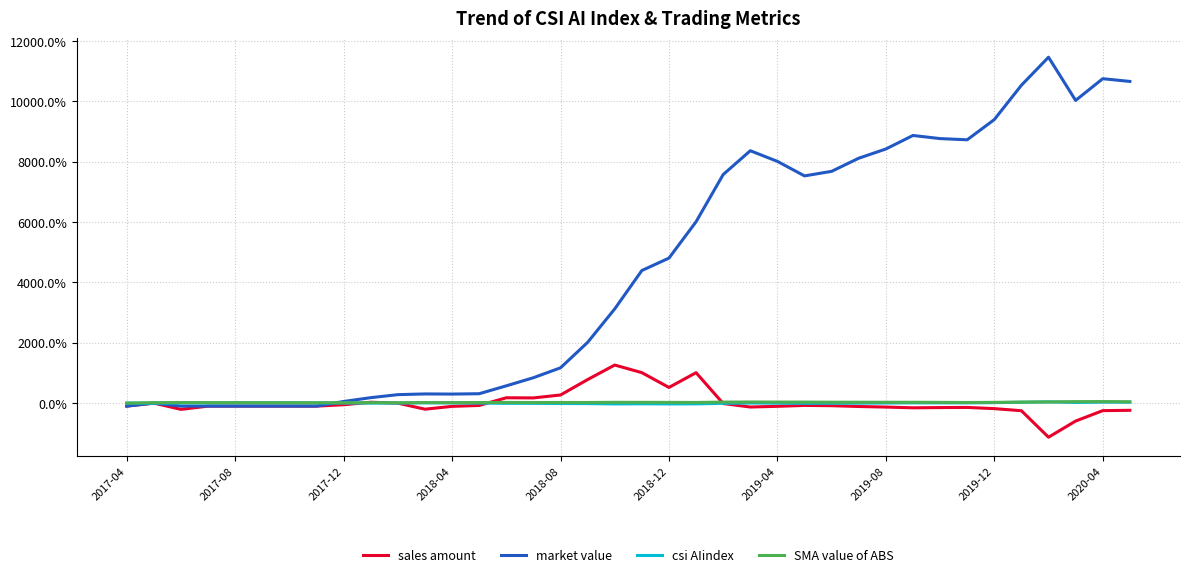

Which series has the largest total across all categories?

market value